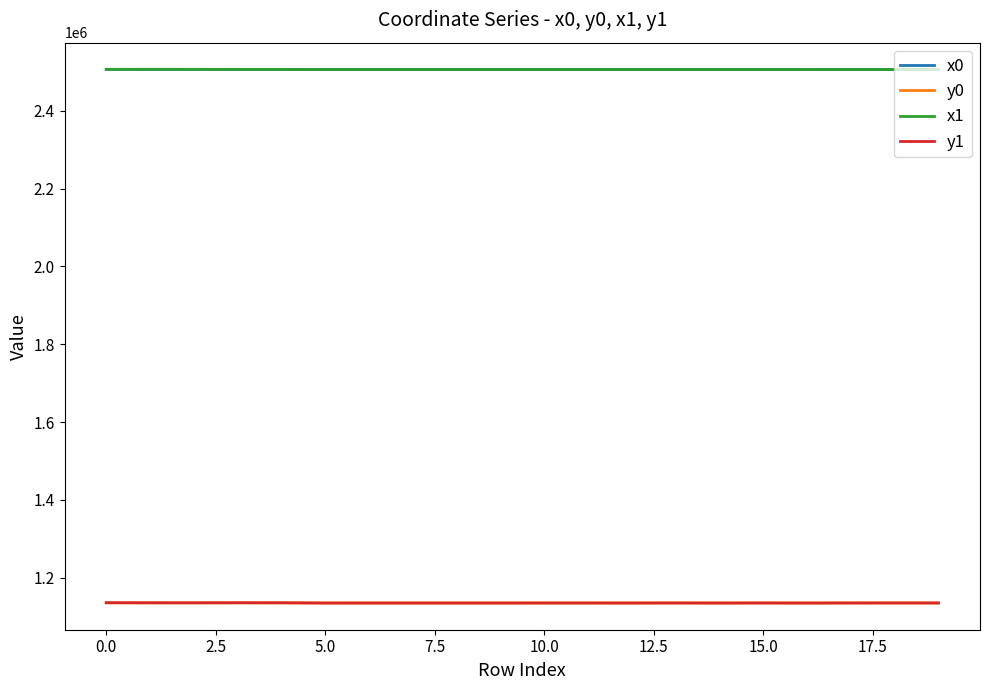

True or false: x1 and y1 cross at least once.

False